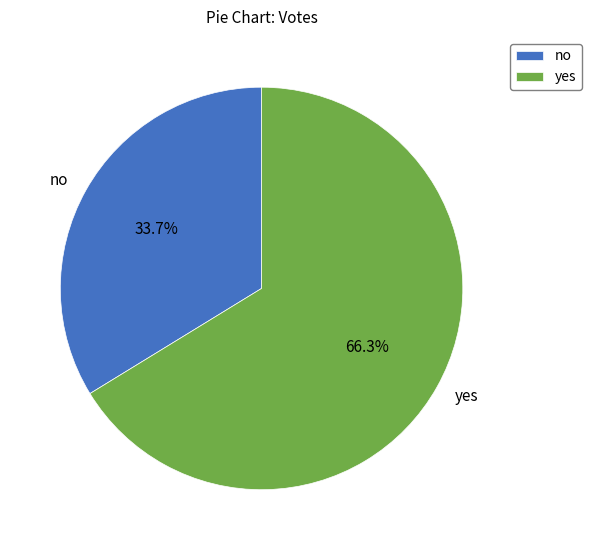

Is it true that no is 34% of the pie?

True